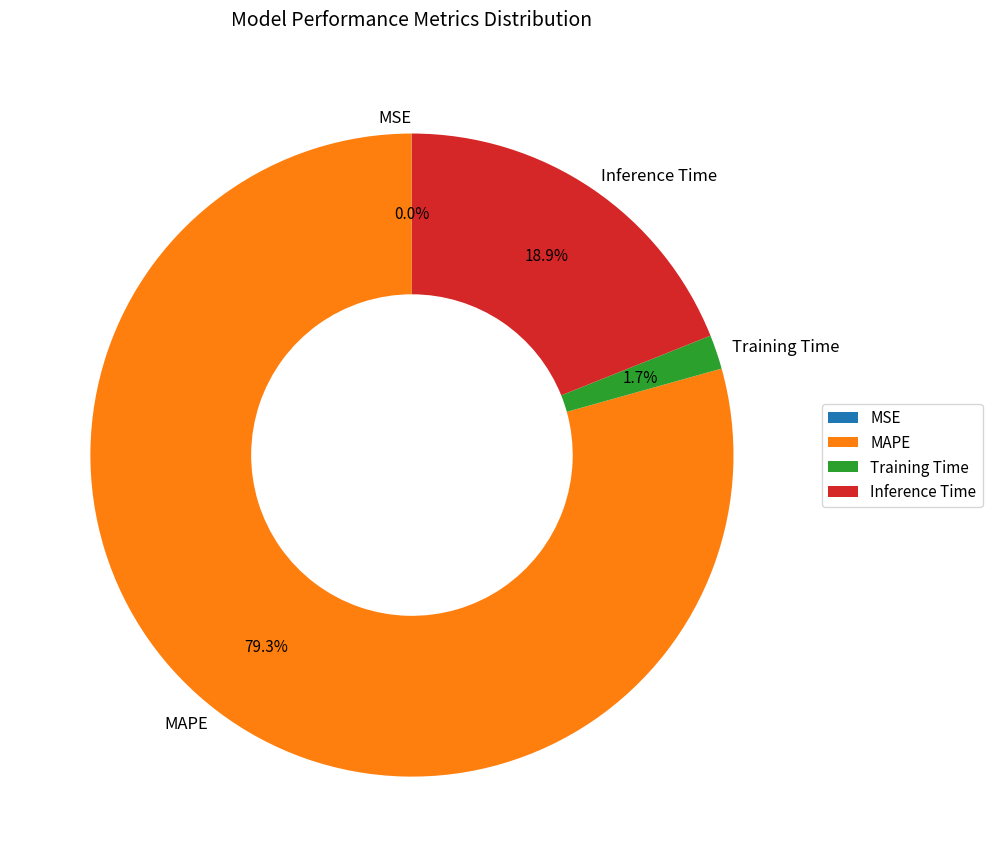

What is the majority slice?

MAPE